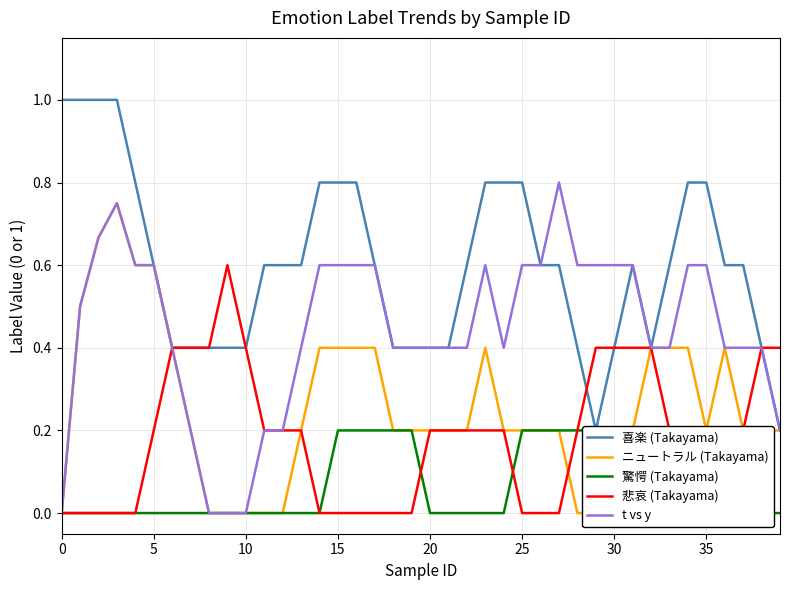

True or false: ニュートラル (Takayama) and 喜楽 (Takayama) intersect in this chart.

False